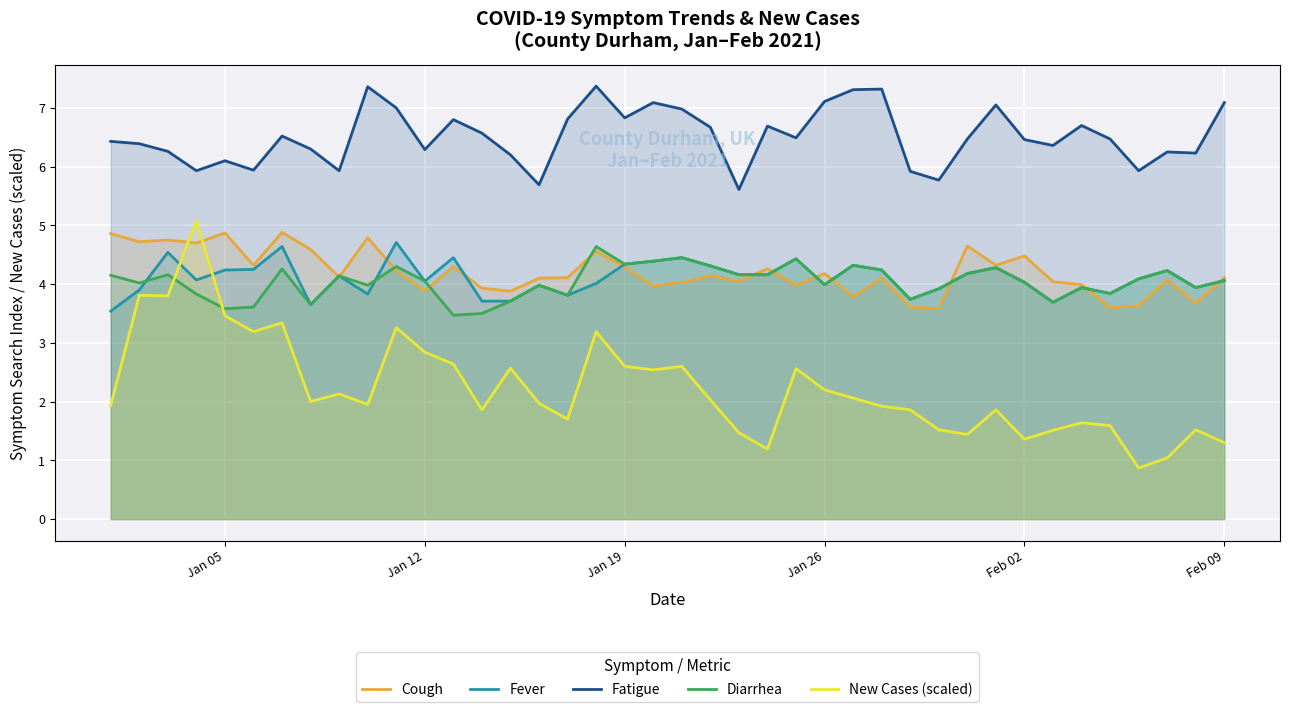

How many values in the Diarrhea series are below 4?

17